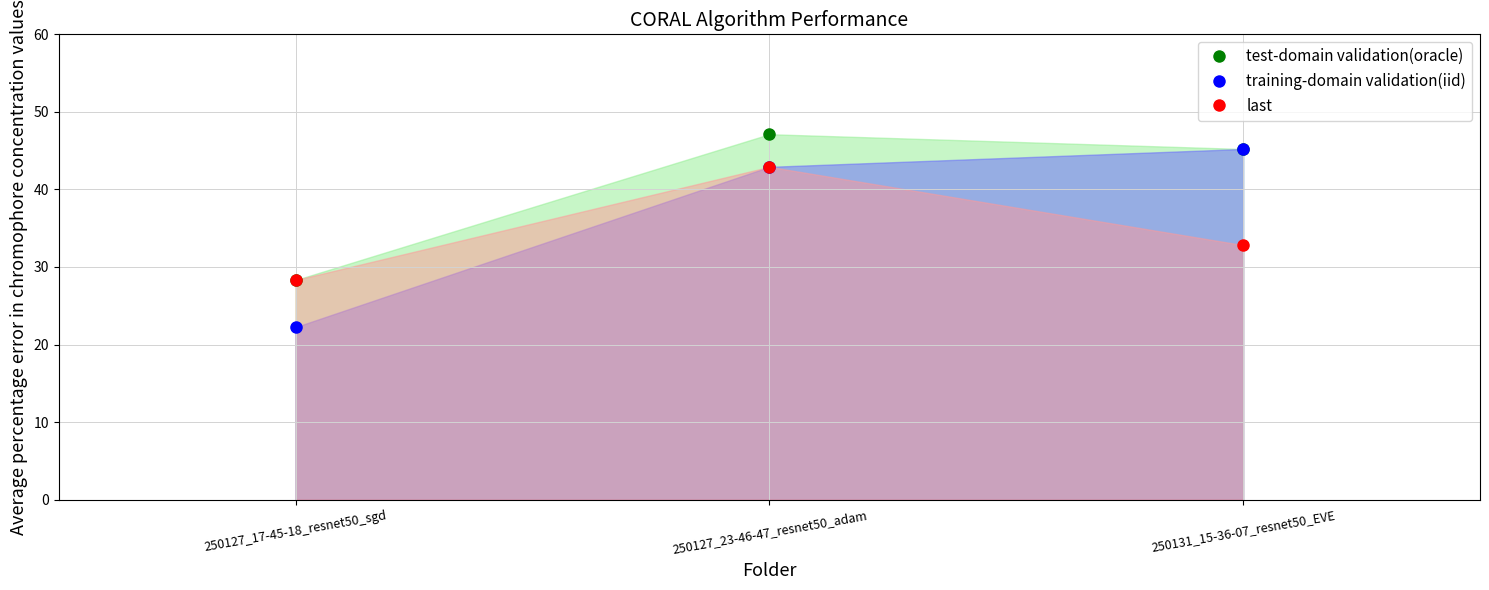

How many lines are shown in the chart?

3